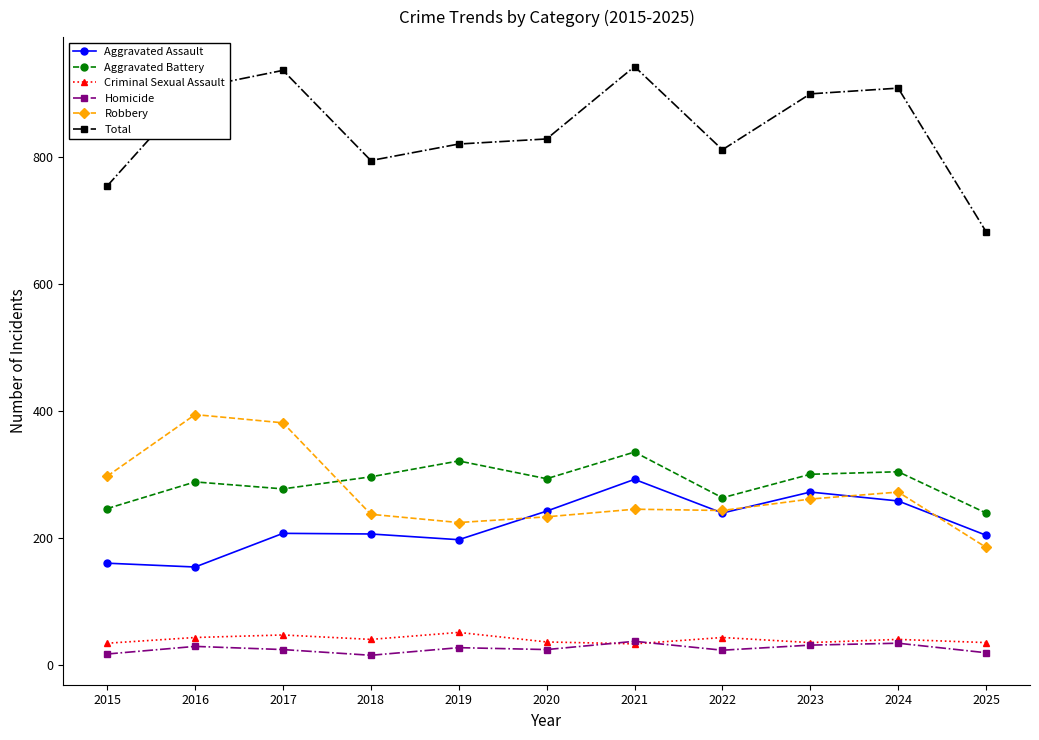

What is the spread (max minus min) of values at 2022?

788